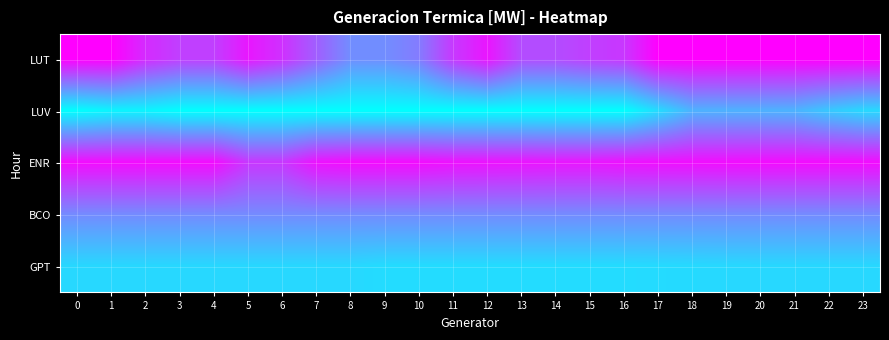

At 2, list the series in order from smallest to largest.

LUV, GPT, BCO, LUT, ENR